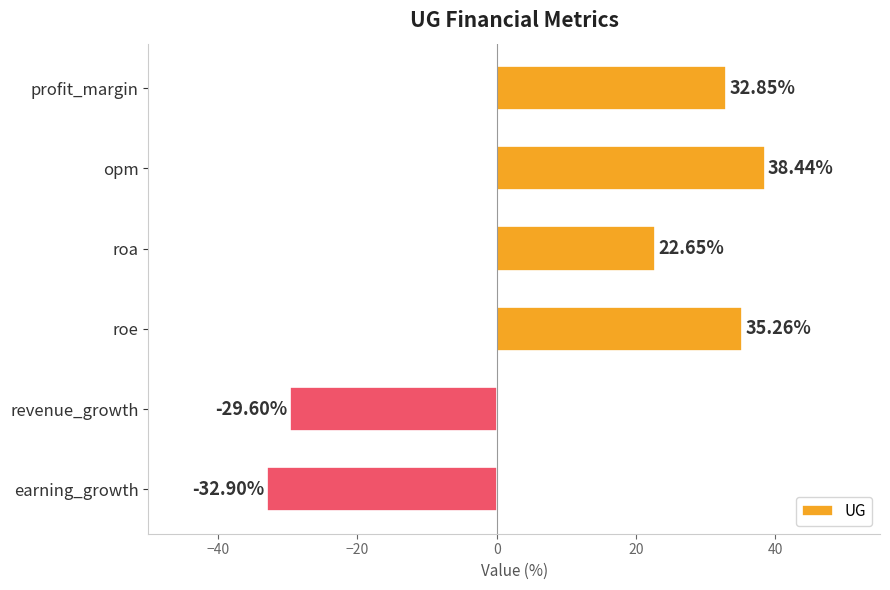

What is the average value?

11.1